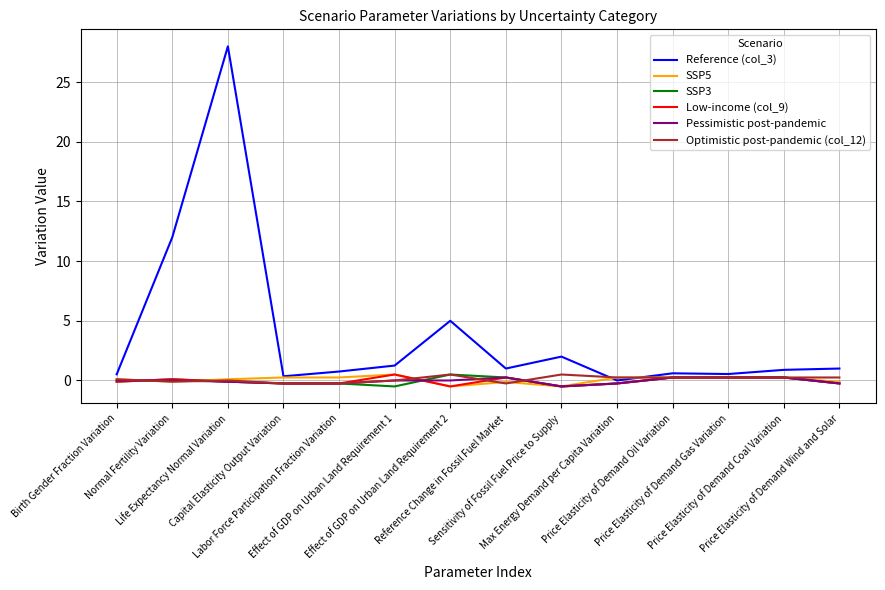

Which series has the largest total across all categories?

Reference (col_3)